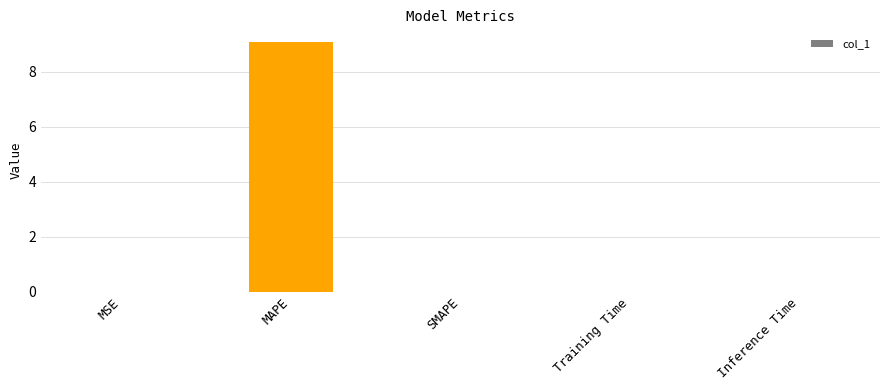

At which category does the chart reach its peak across all series?

MAPE